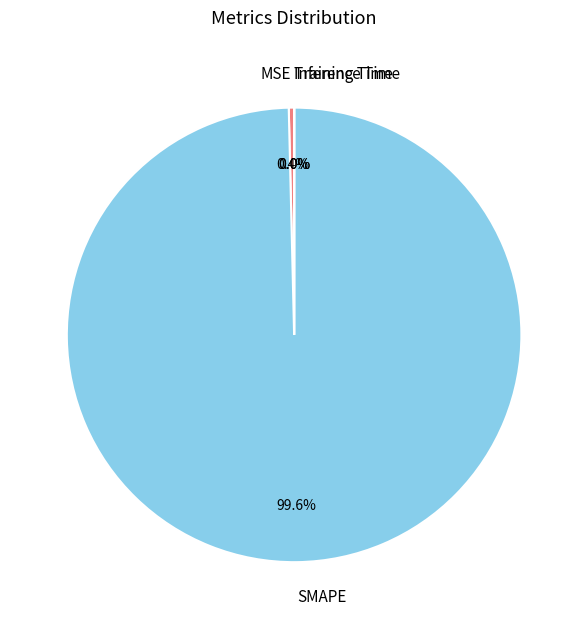

Which slice is the largest?

SMAPE